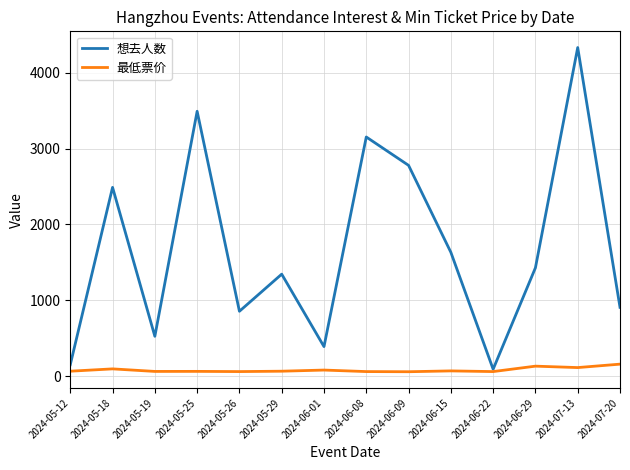

What is the highest value of the 想去人数 series?

4331.0